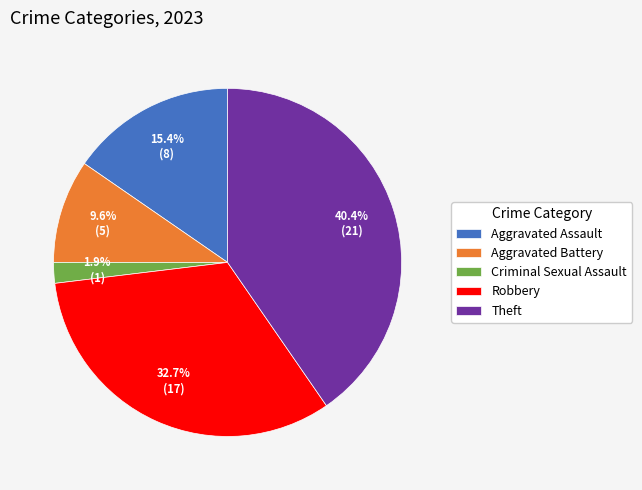

Which category has the smallest portion of the pie?

Criminal Sexual Assault